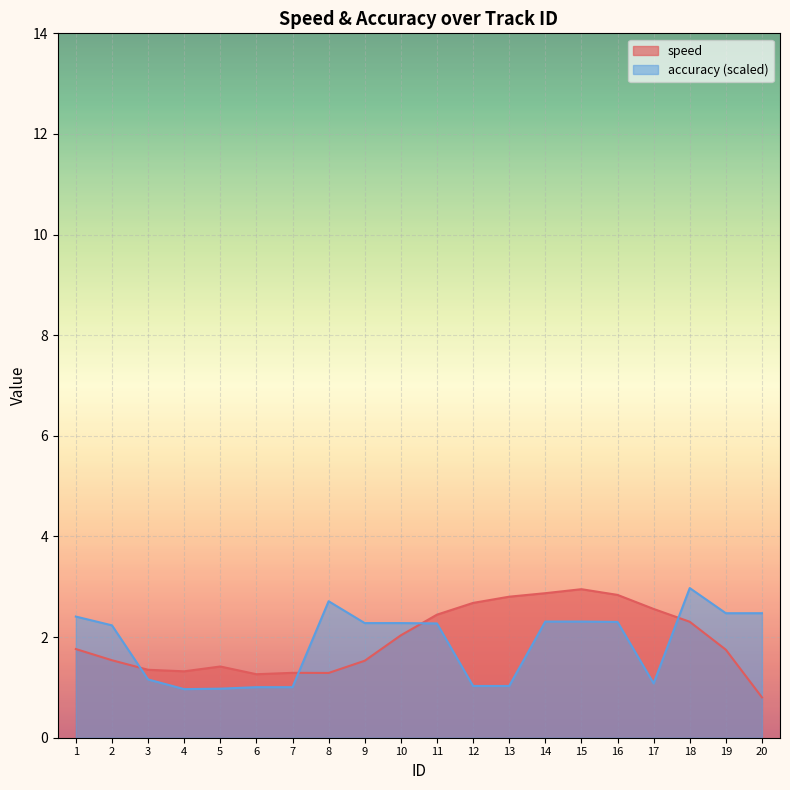

Which series ends up on top after the final intersection of accuracy and speed?

accuracy